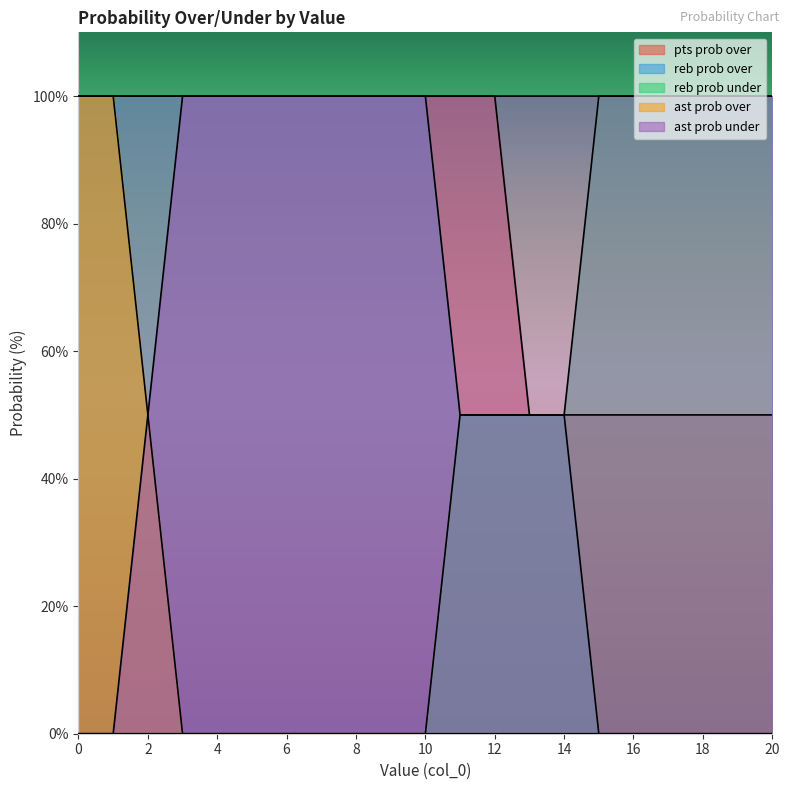

Rank the categories by ast prob under value from highest to lowest.

3, 4, 5, 6, 7, 8, 9, 10, 11, 12, 13, 14, 15, 16, 17, 18, 19, 20, 2, 0, 1